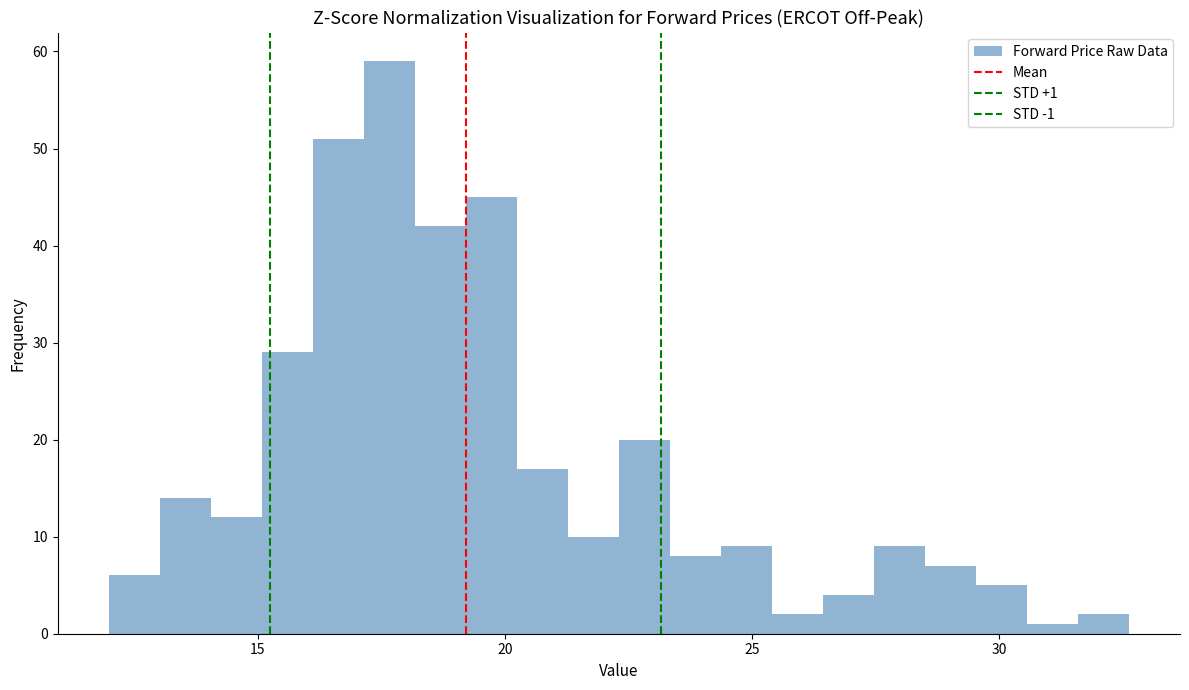

Around what value on the x-axis is the tallest bar? Give the approximate position of its centre, as read against the axis.

17.5